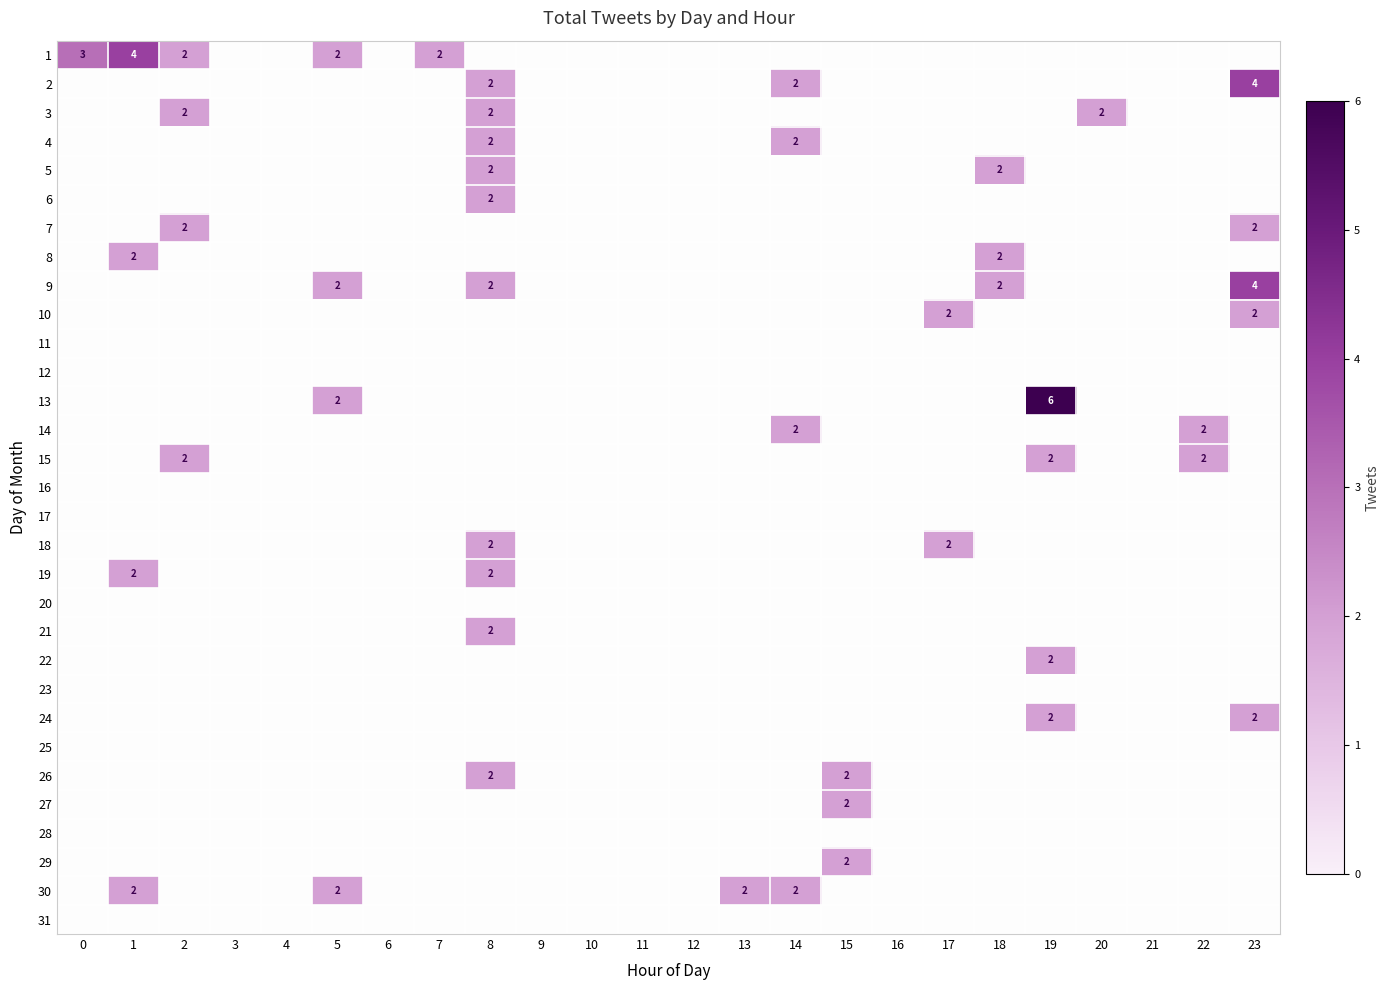

How many 19 values are between 0 and 1?

22